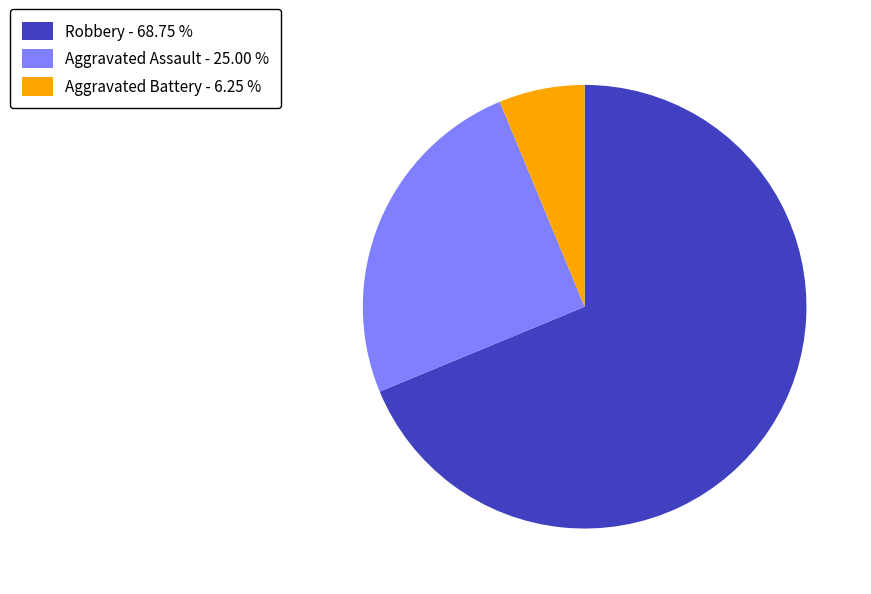

Do Aggravated Assault - 25.00 % and Robbery - 68.75 % together represent more than half of the pie?

Yes